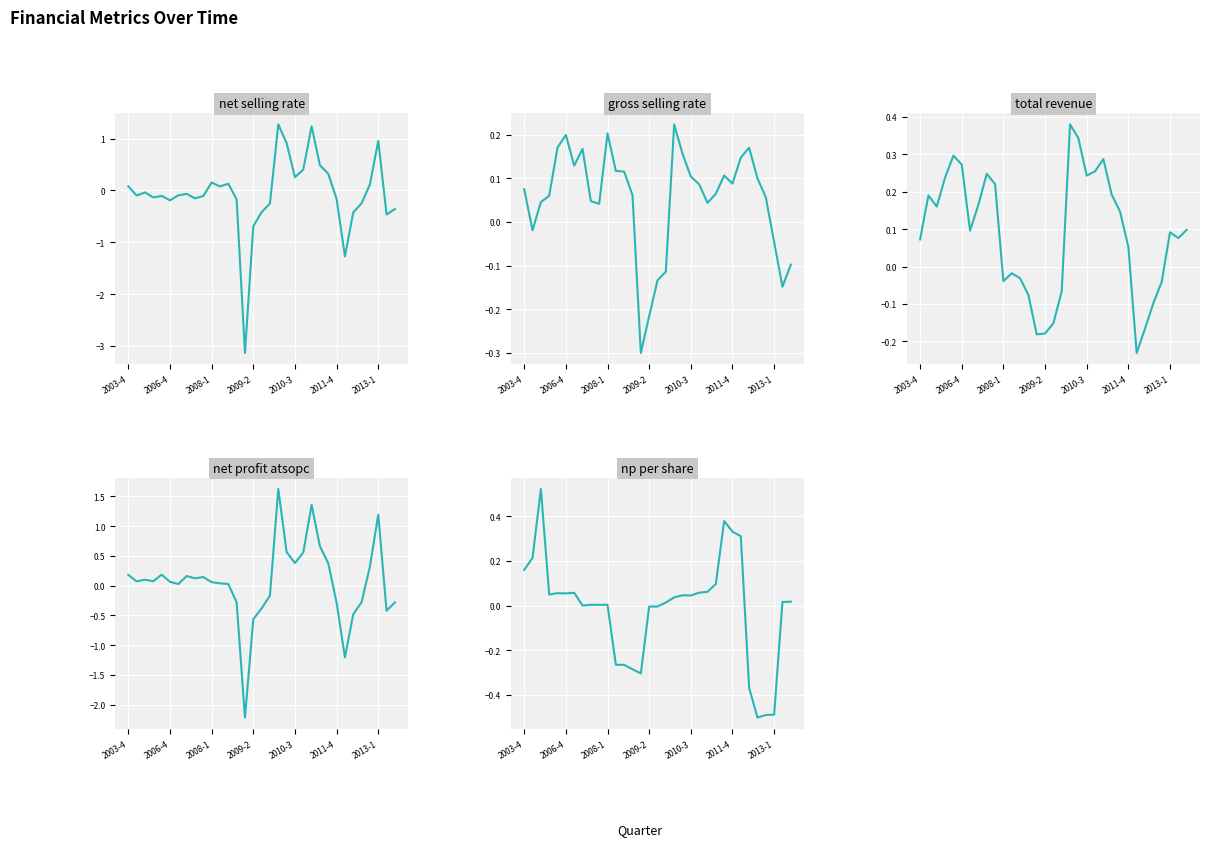

Between 2013-1 and 11, which series saw the biggest shift?

np_per_share